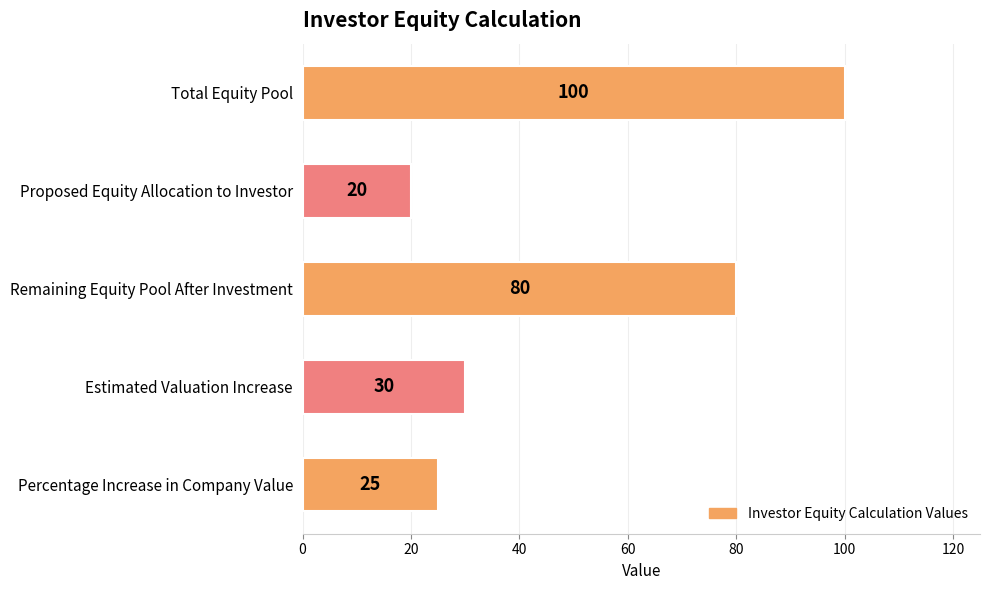

Is it true that the value at Total Equity Pool is 60?

False